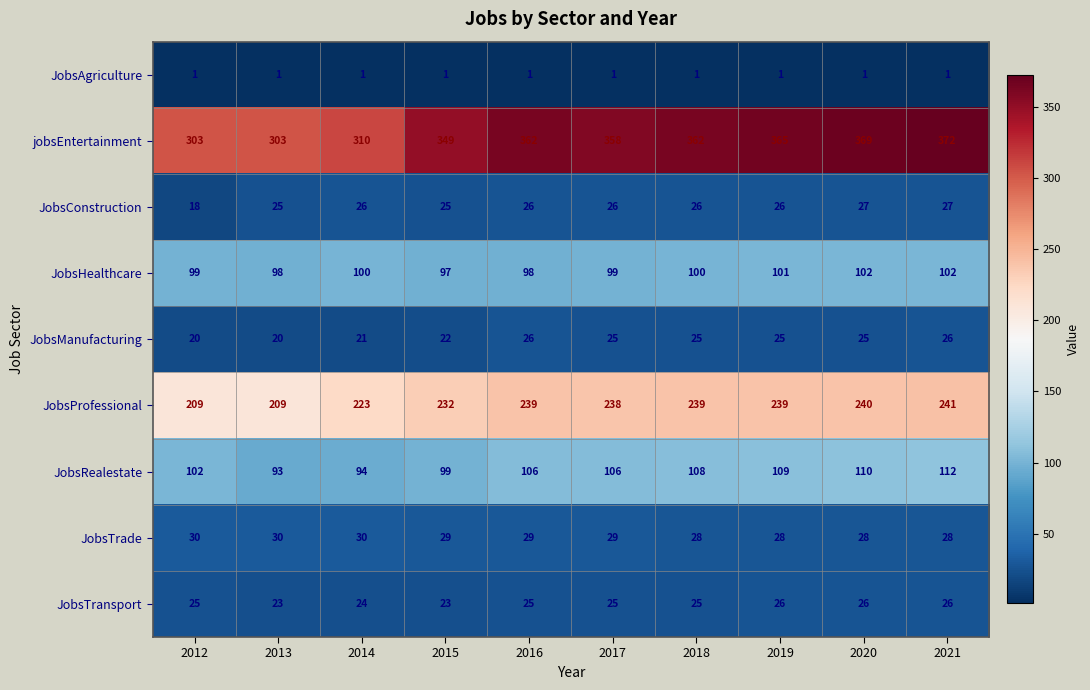

At 2020, list the series in order from largest to smallest.

jobsEntertainment, JobsProfessional, JobsRealestate, JobsHealthcare, JobsTrade, JobsConstruction, JobsTransport, JobsManufacturing, JobsAgriculture